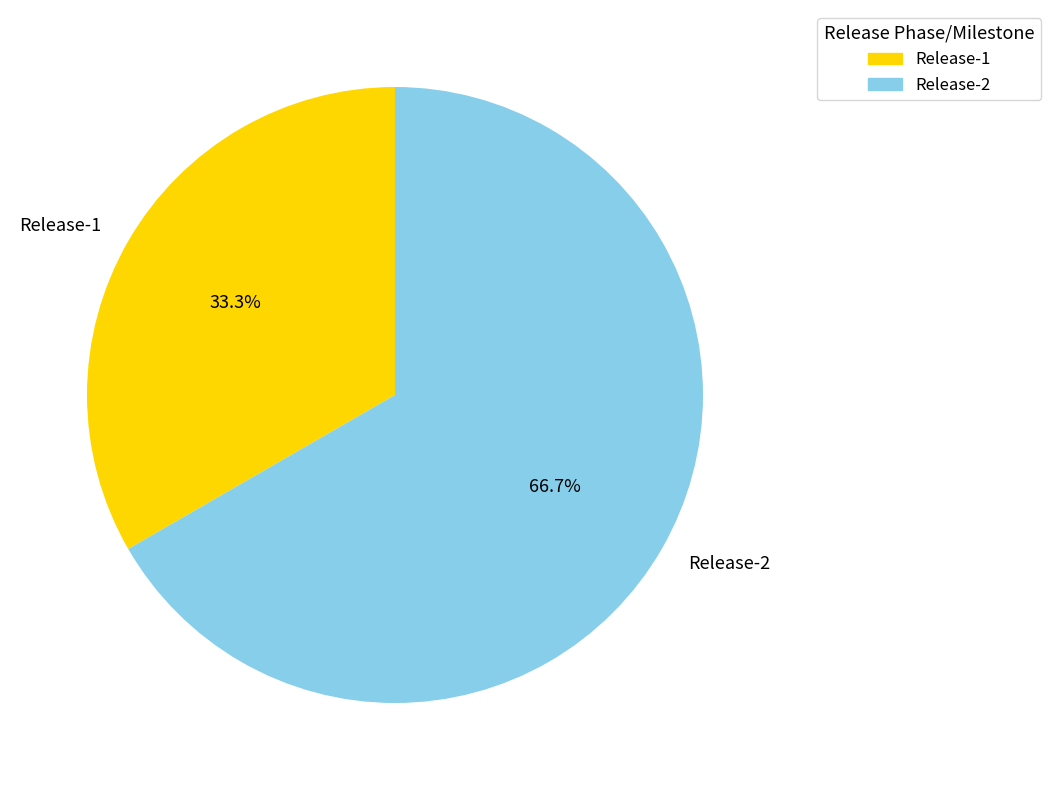

Combined, do Release-2 and Release-1 account for over 50%?

Yes